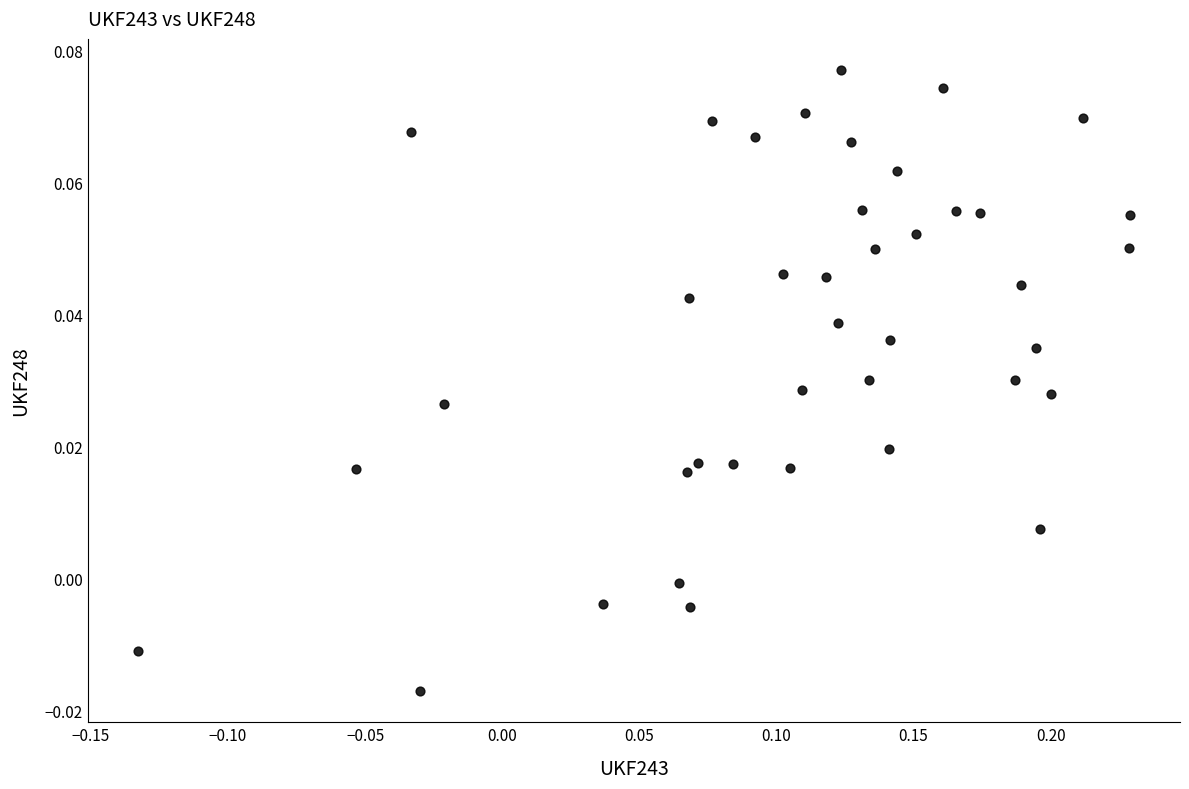

What is the range of X values (max minus min)?

0.4